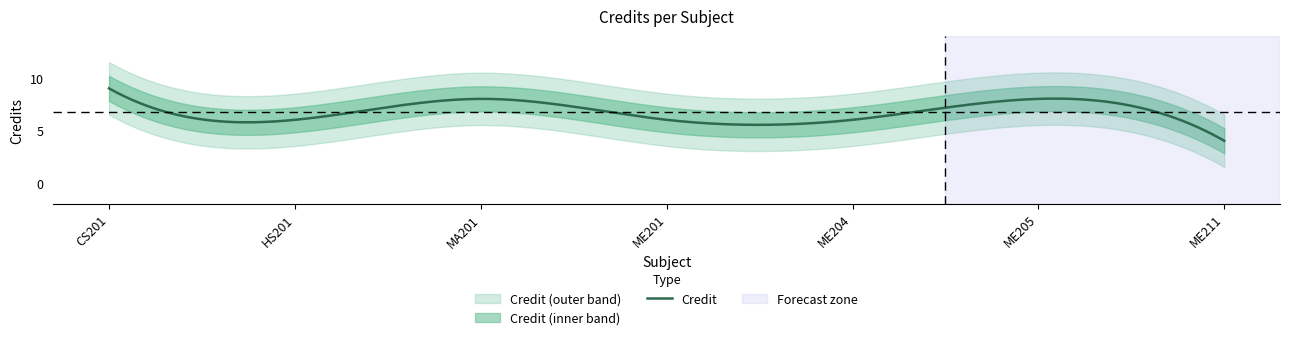

Which category has the highest value across all series?

CS201